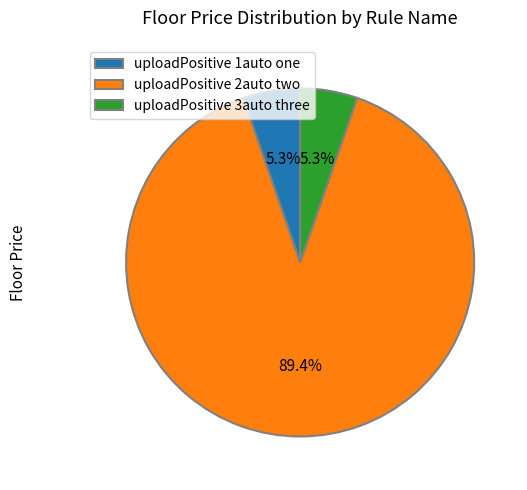

Is there a majority slice in this chart?

Yes